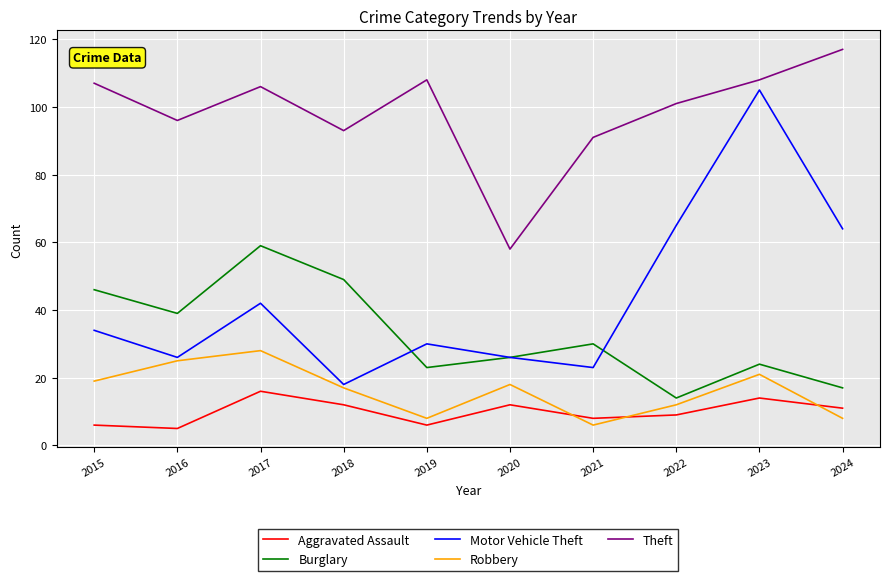

What is the minimum value shown in the chart?

5